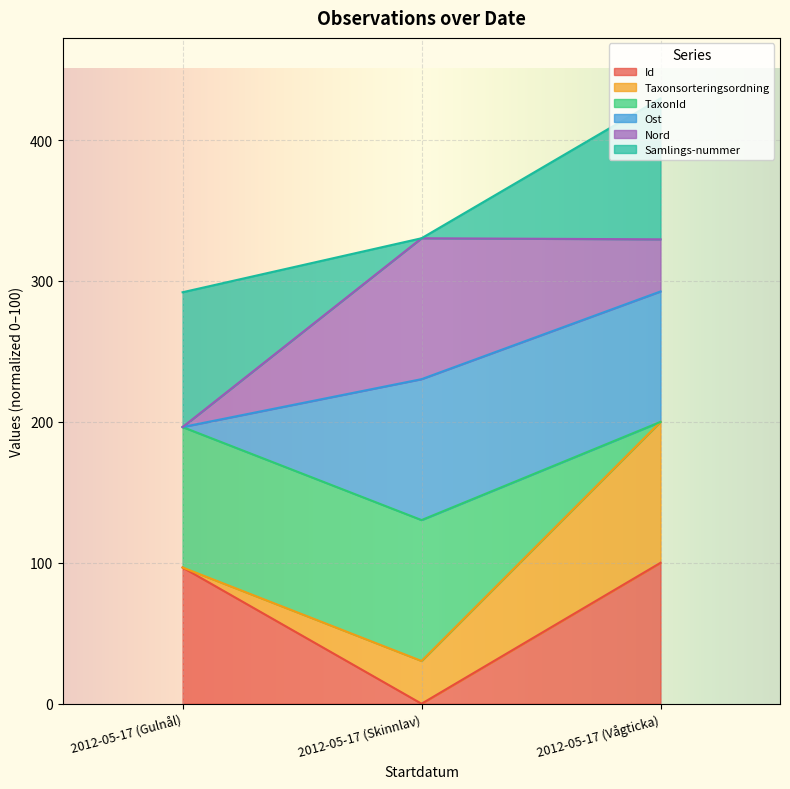

What is the label of the 3rd point from the left?

2012-05-17 (Vågticka)